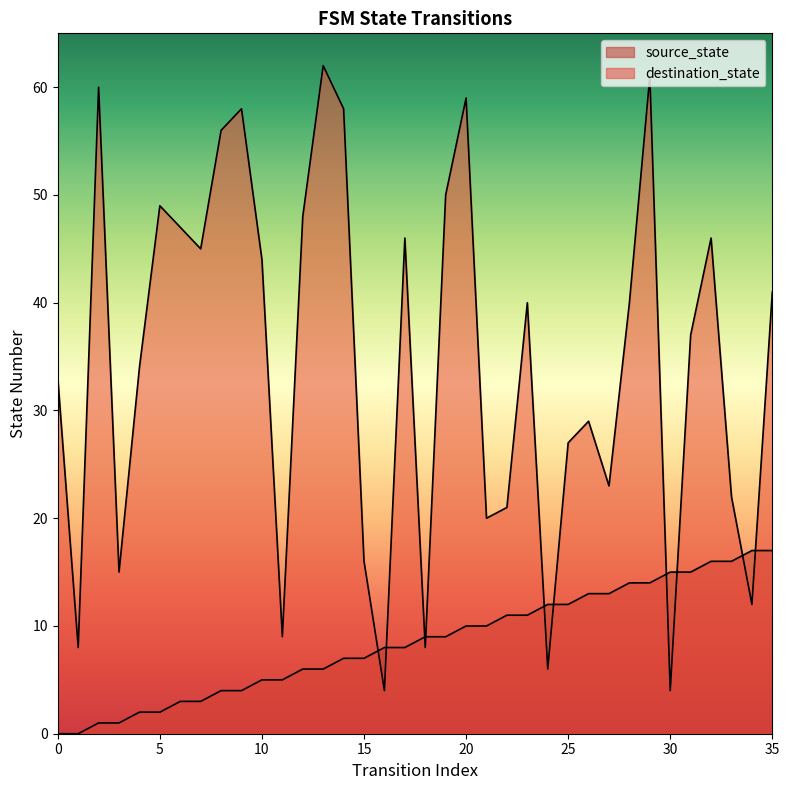

Rank the series by their average value, from highest to lowest.

destination_state, source_state